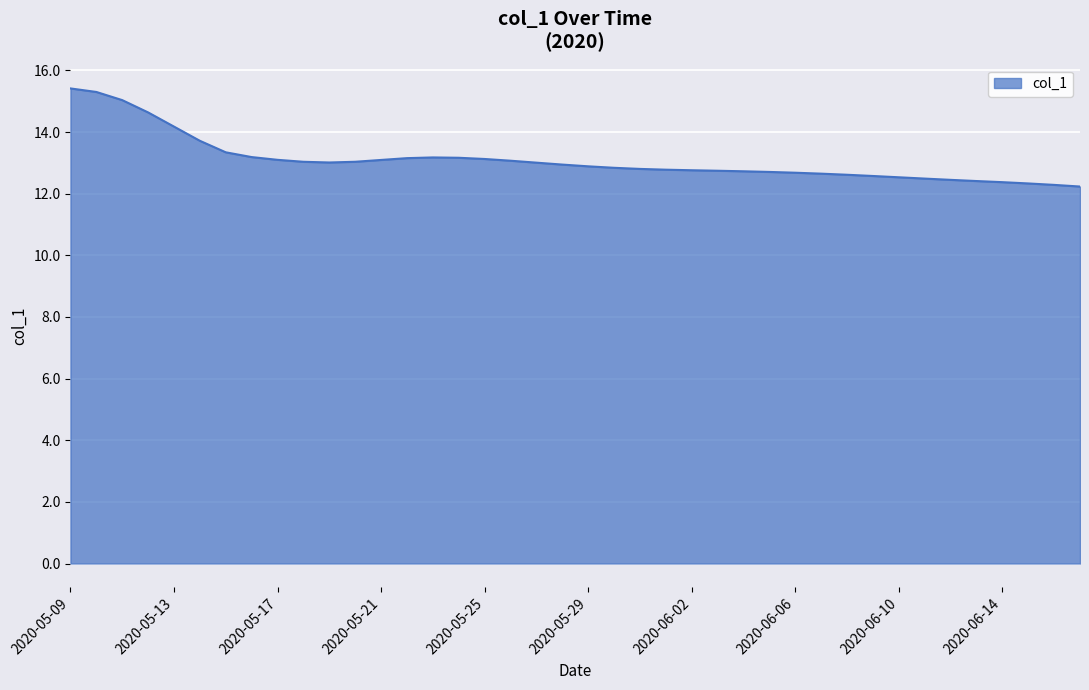

What is the difference between the maximum and minimum values?

3.2